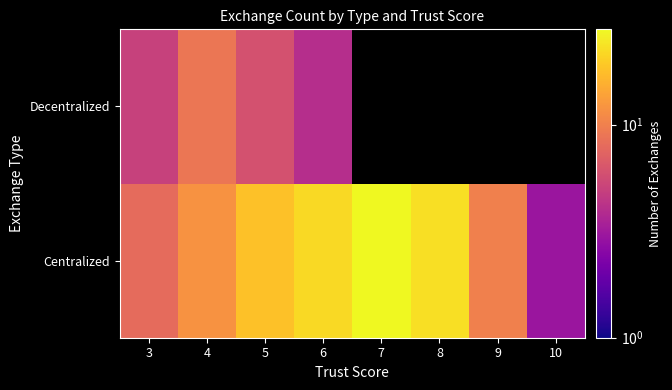

The value of Centralized at 6 is 35.3. True or false?

False